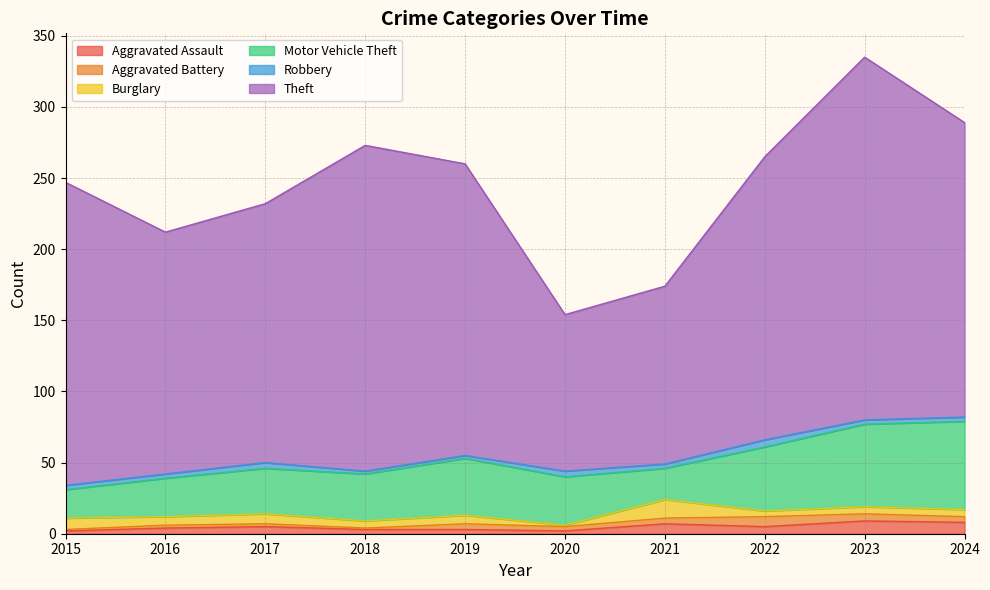

What is the value of the Aggravated Assault point at the 10th from the left?

8